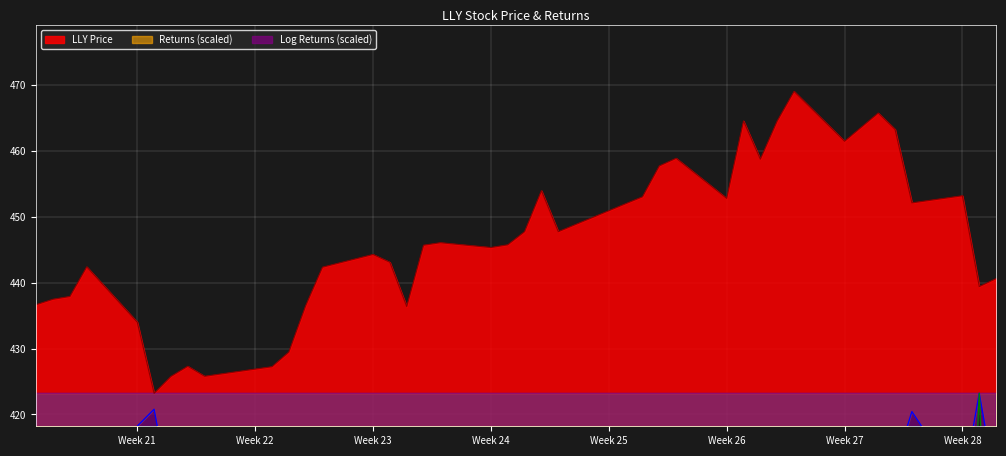

Count the number of categories in the chart.

39